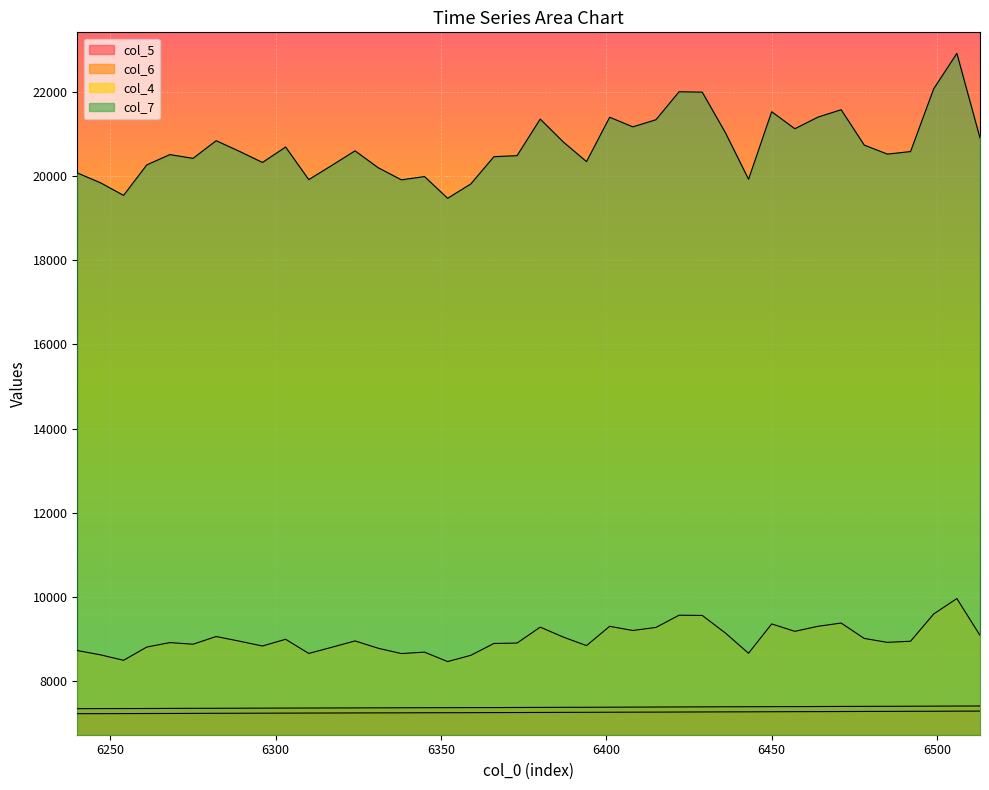

Which series has the largest total across all categories?

col_7